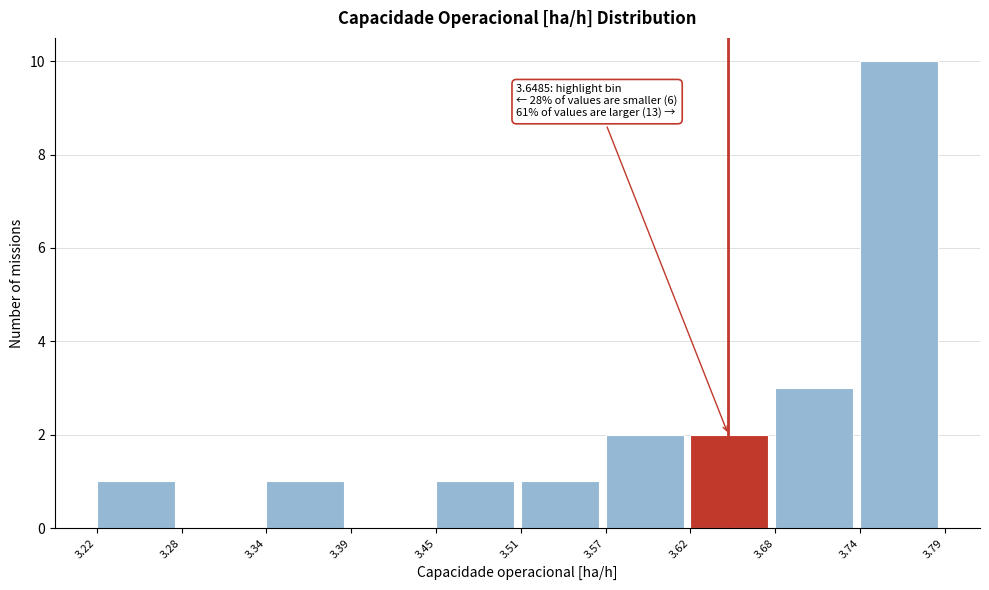

Which range on the x-axis has the tallest bar?

3.74 to 3.79